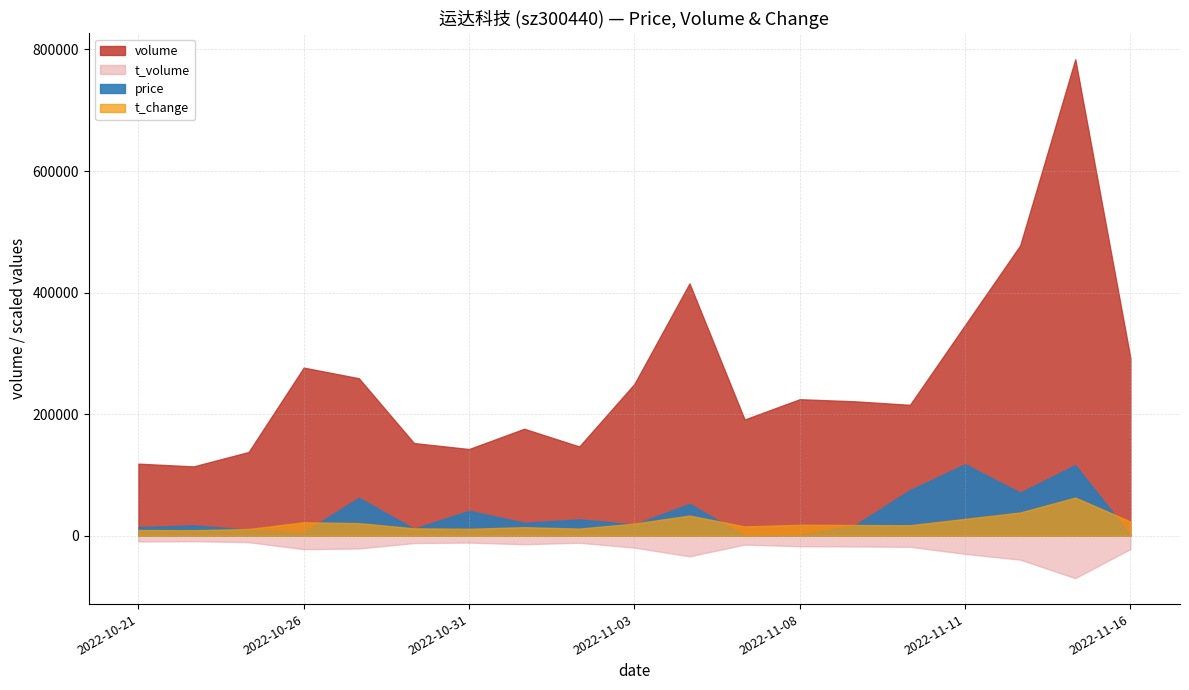

At which category is the sum across all series the highest?

2022-11-15